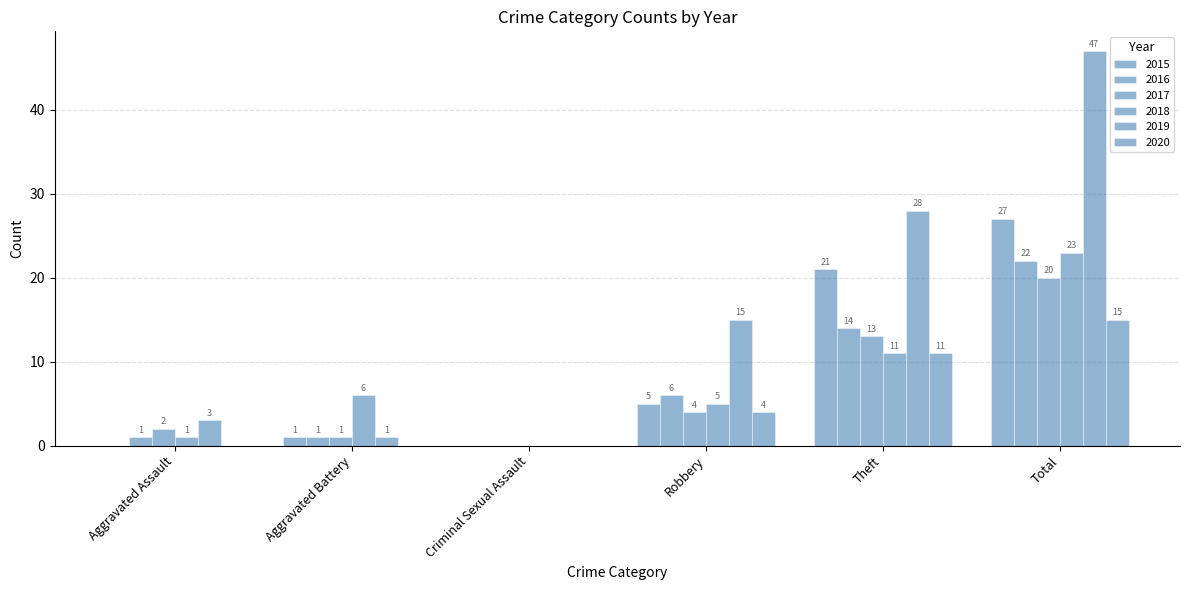

Read the 2017 value at Theft, to the nearest 10.

10